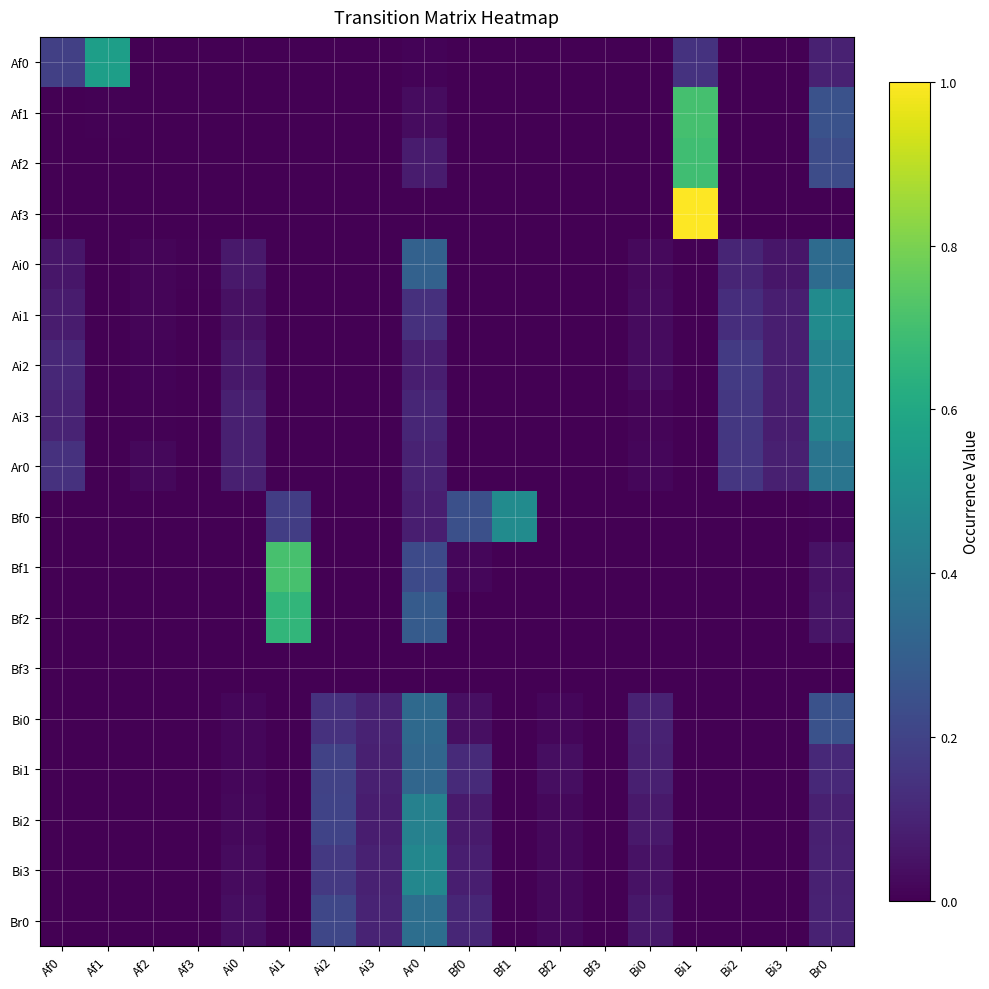

At which category does the chart reach its minimum across all series?

Af2